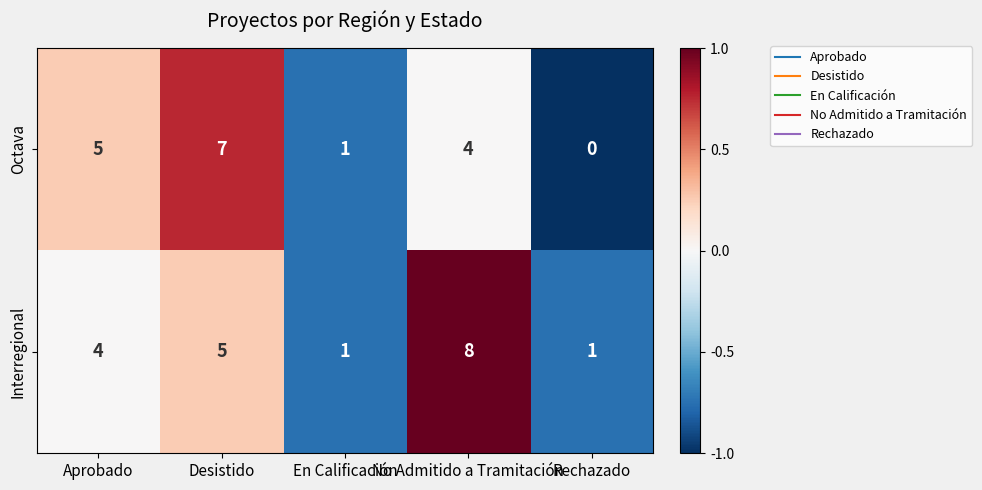

Rank the series by their average value, from lowest to highest.

Octava, Interregional